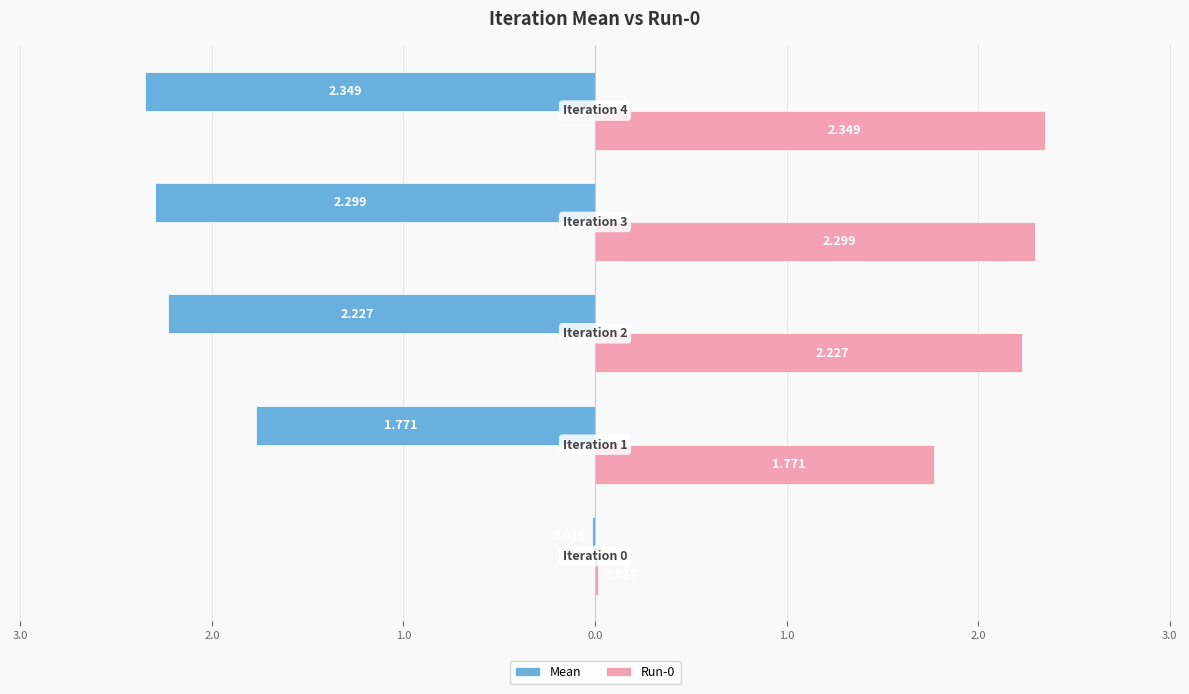

Which series has the largest total across all categories?

Run-0